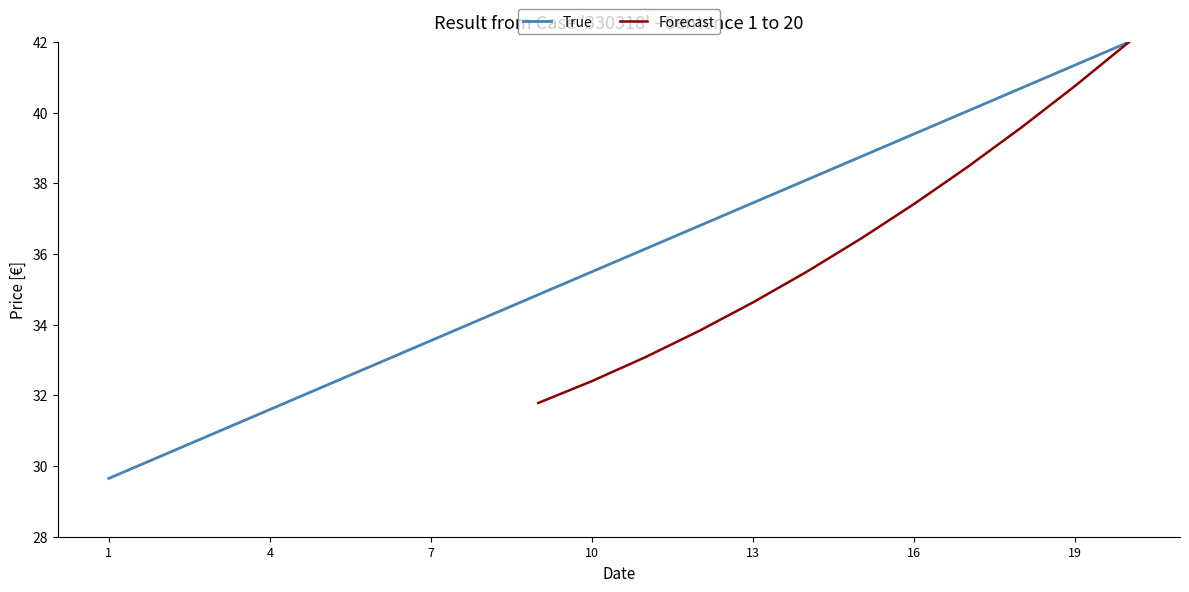

Does the chart have visible grid lines?

No